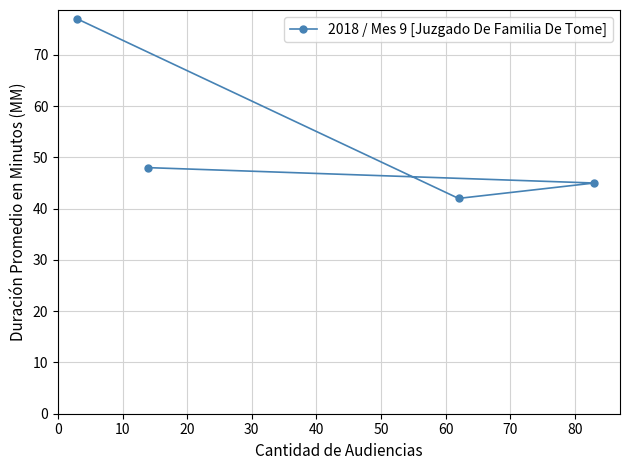

What is the value of the 1st point from the left?

77